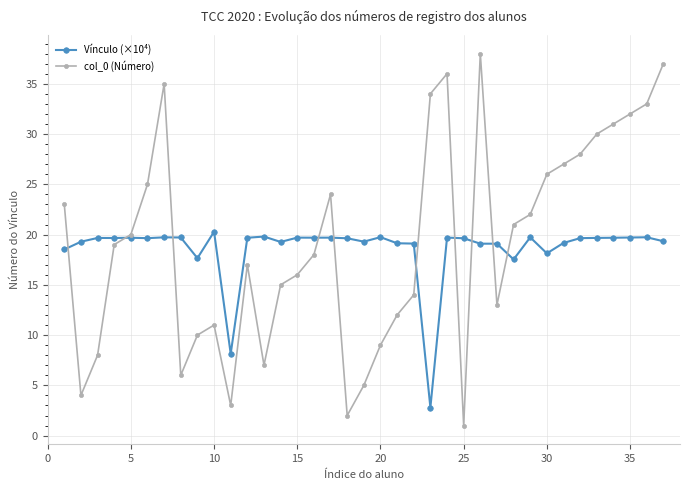

What is the maximum value for col_0 (Número)?

38.0